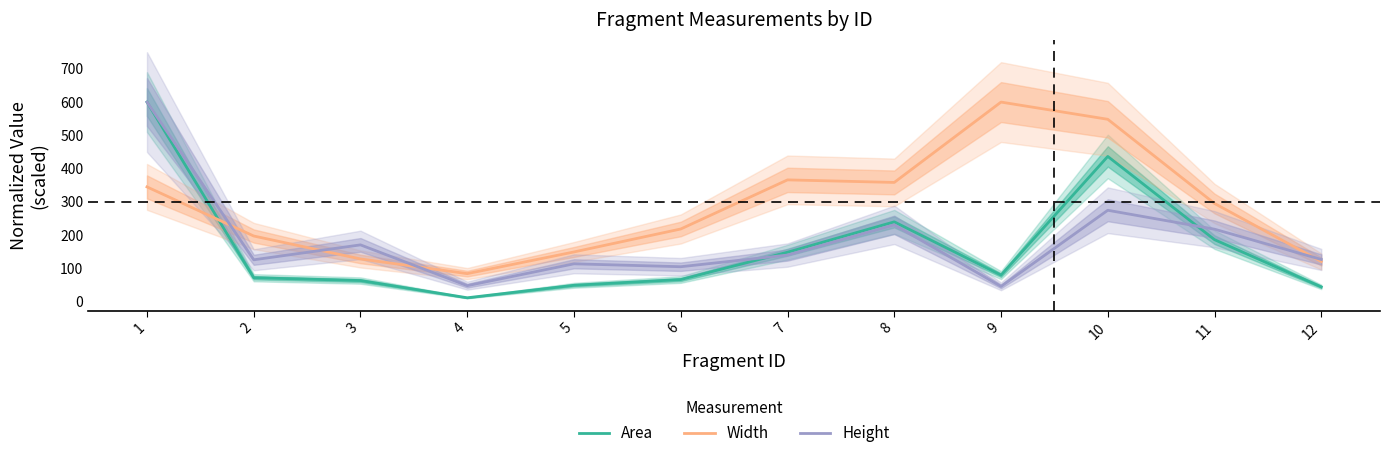

Is it true that Width equals 102.0 at 2?

False